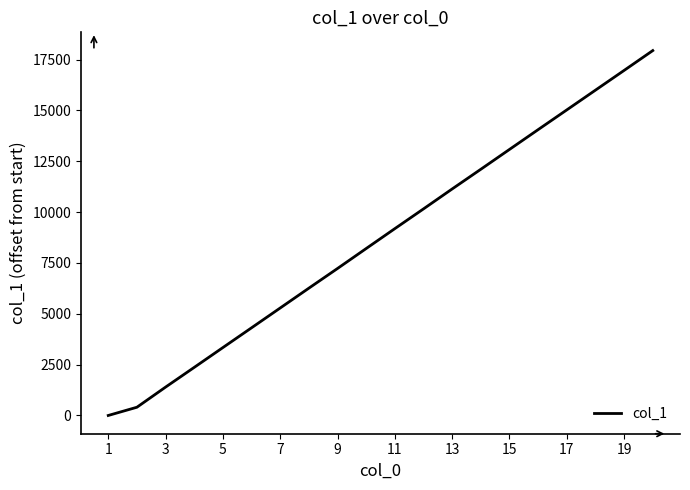

What is the maximum value shown in the chart?

17942